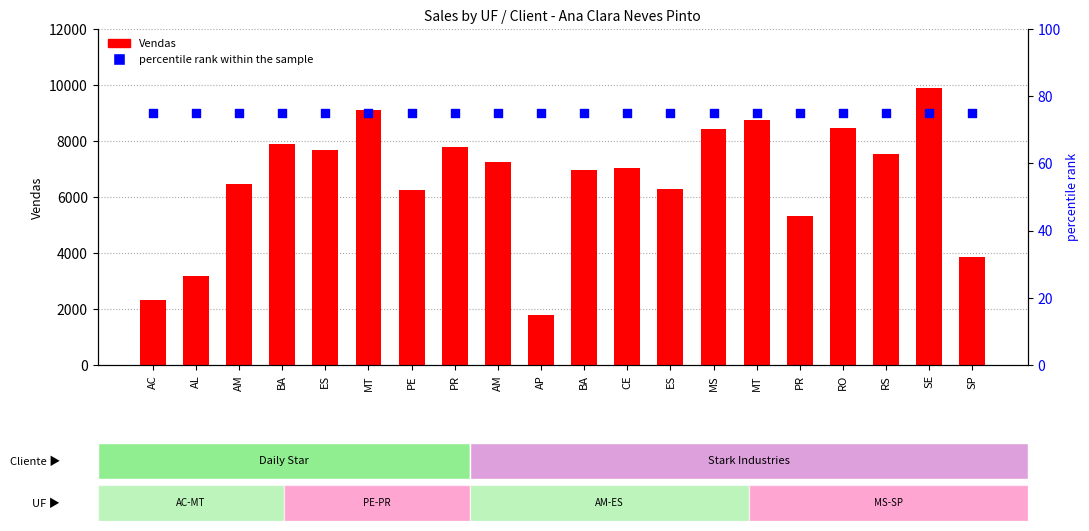

At which category is the sum across all series the highest?

SE